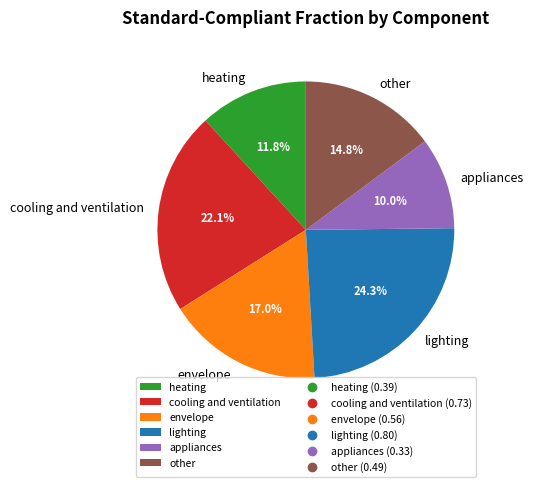

What is the smallest slice in the pie chart?

appliances